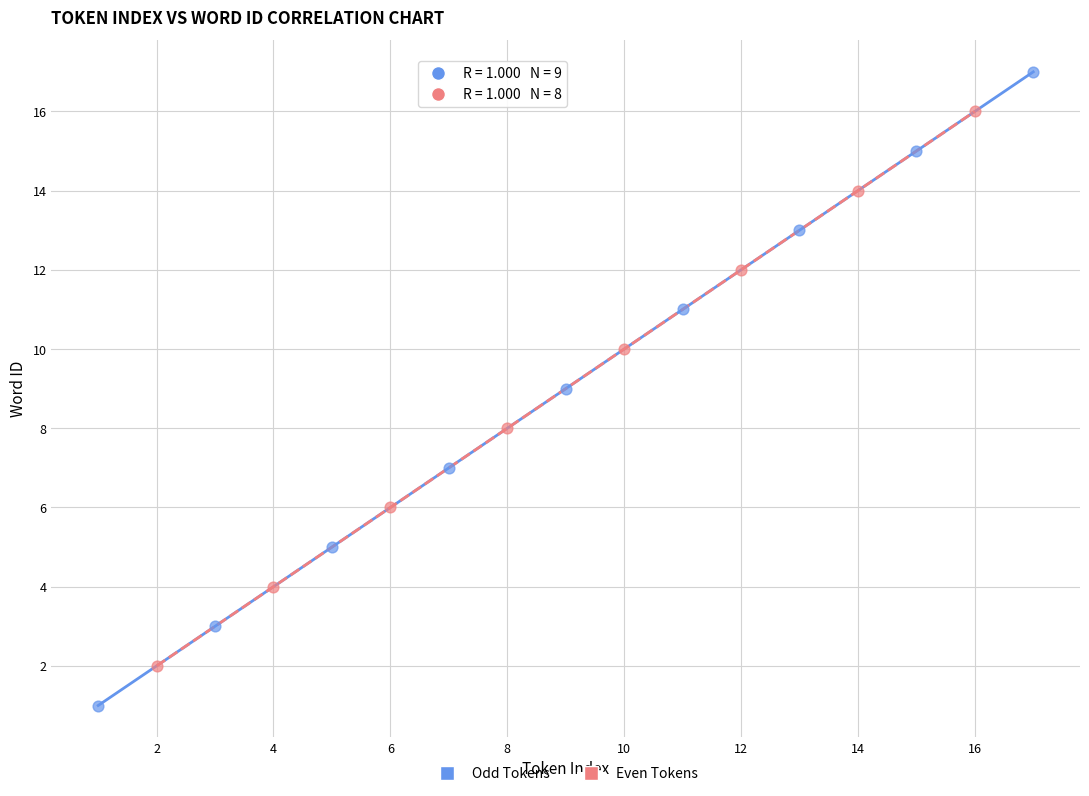

Which series has the largest Y range (max minus min)?

Odd Tokens